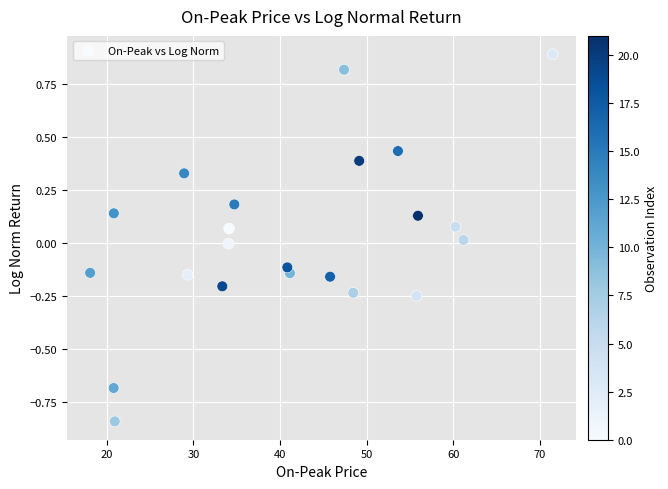

What is the range of X values (max minus min)?

53.4